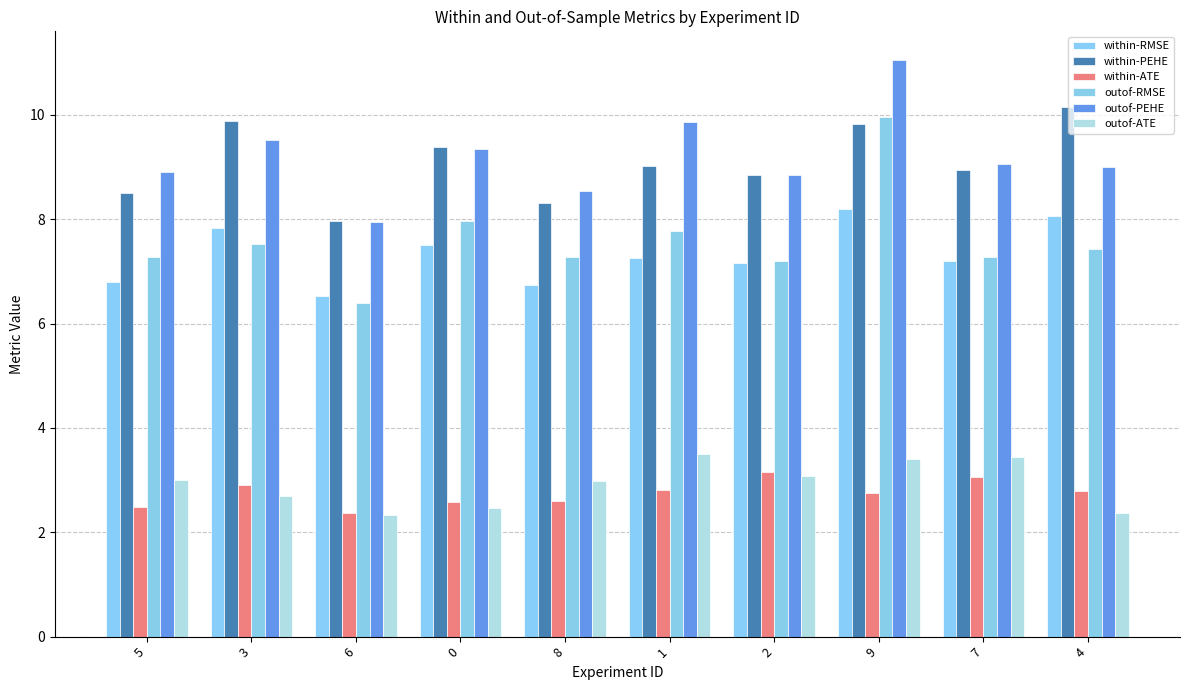

Which series has the largest total across all categories?

outof-PEHE